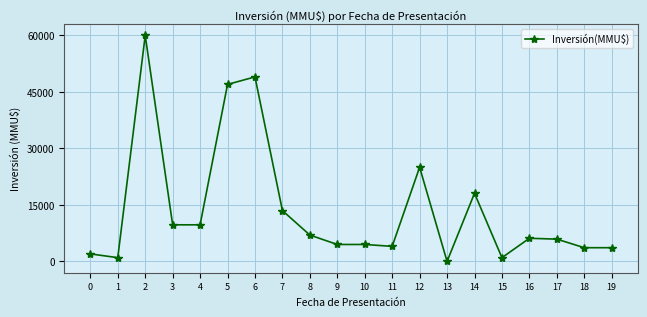

At which category does the data reach its first local peak?

2